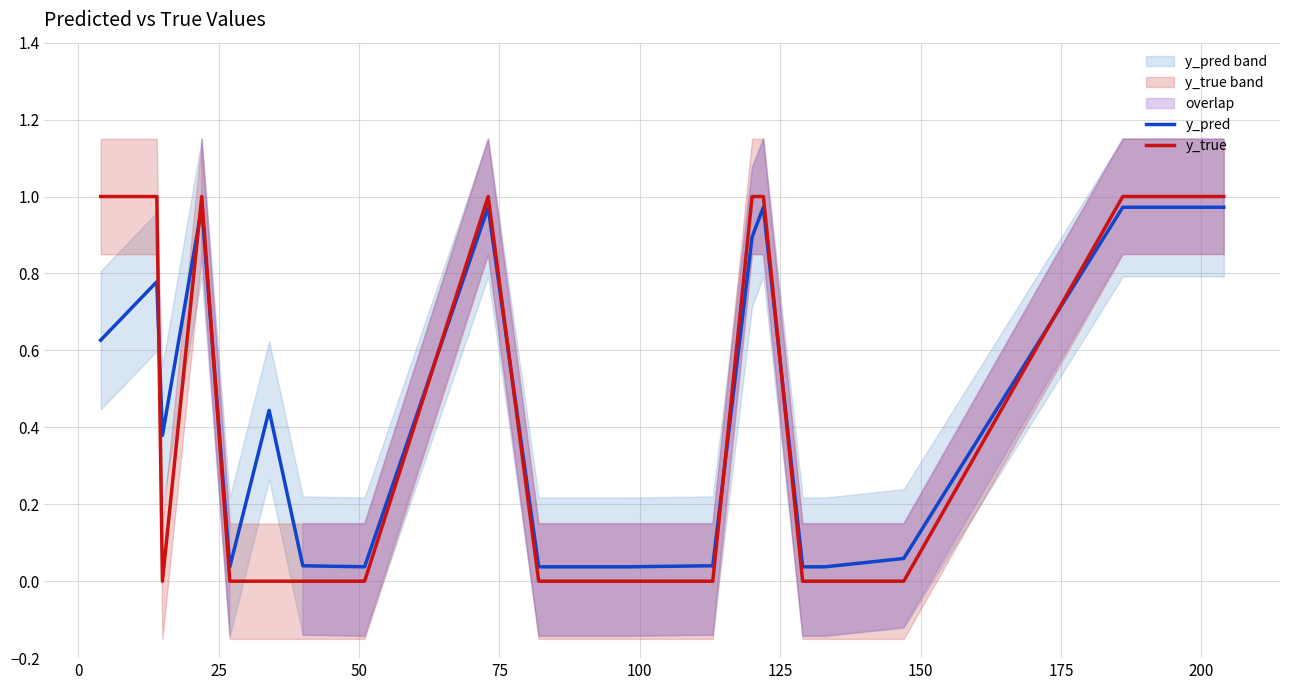

True or false: y_pred and y_true cross at least once.

True